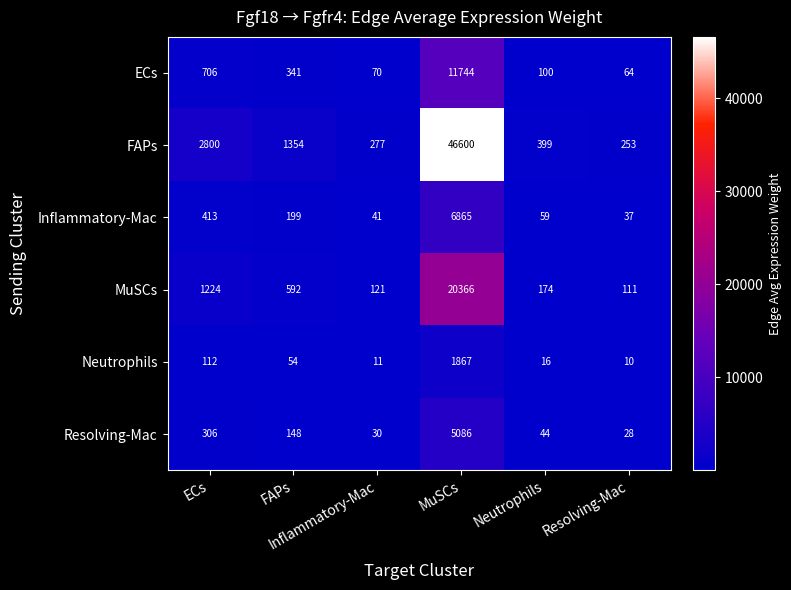

What is the smallest value displayed?

10